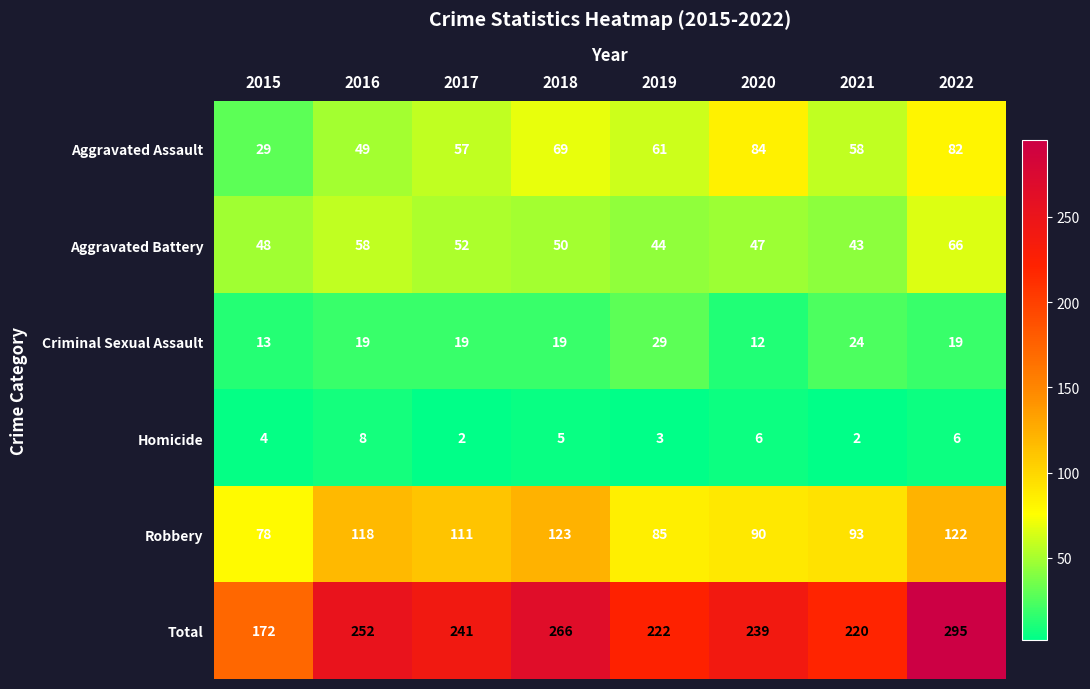

What value does the Aggravated Assault series have at 2018, to the nearest 5?

70